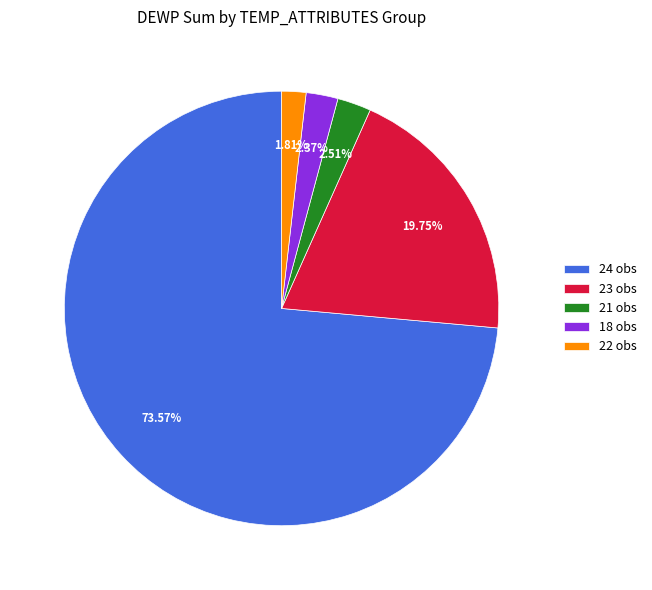

Combined, do 21 obs and 18 obs account for over 50%?

No